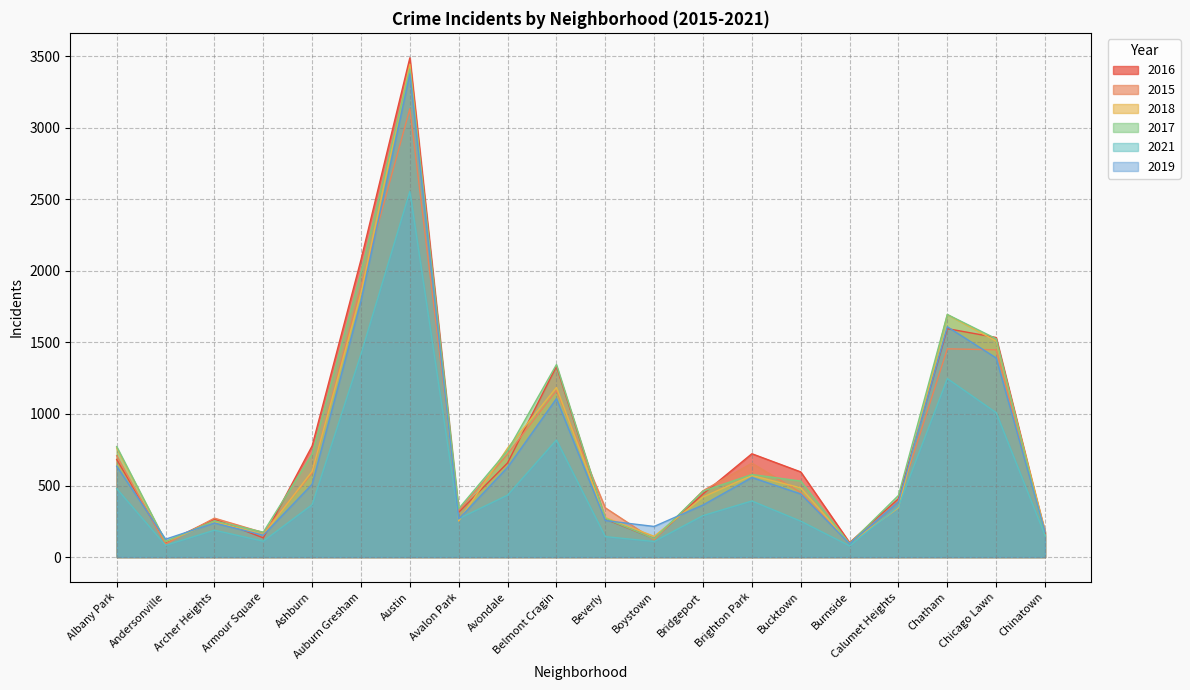

How many lines are shown in the chart?

6